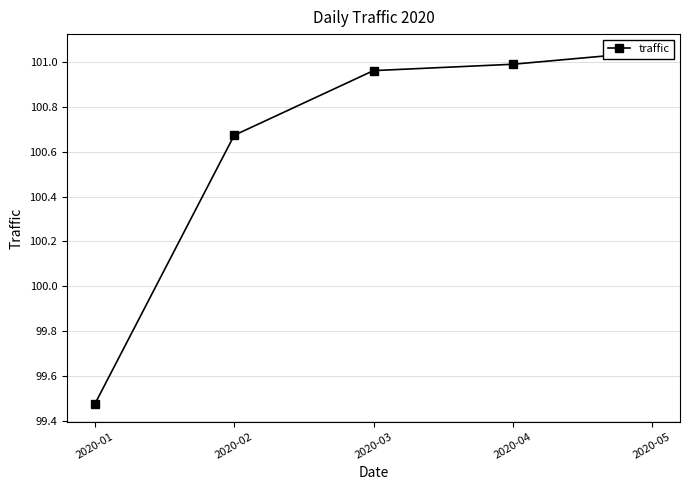

Rank the categories by value from highest to lowest.

2020-05, 2020-04, 2020-03, 2020-02, 2020-01